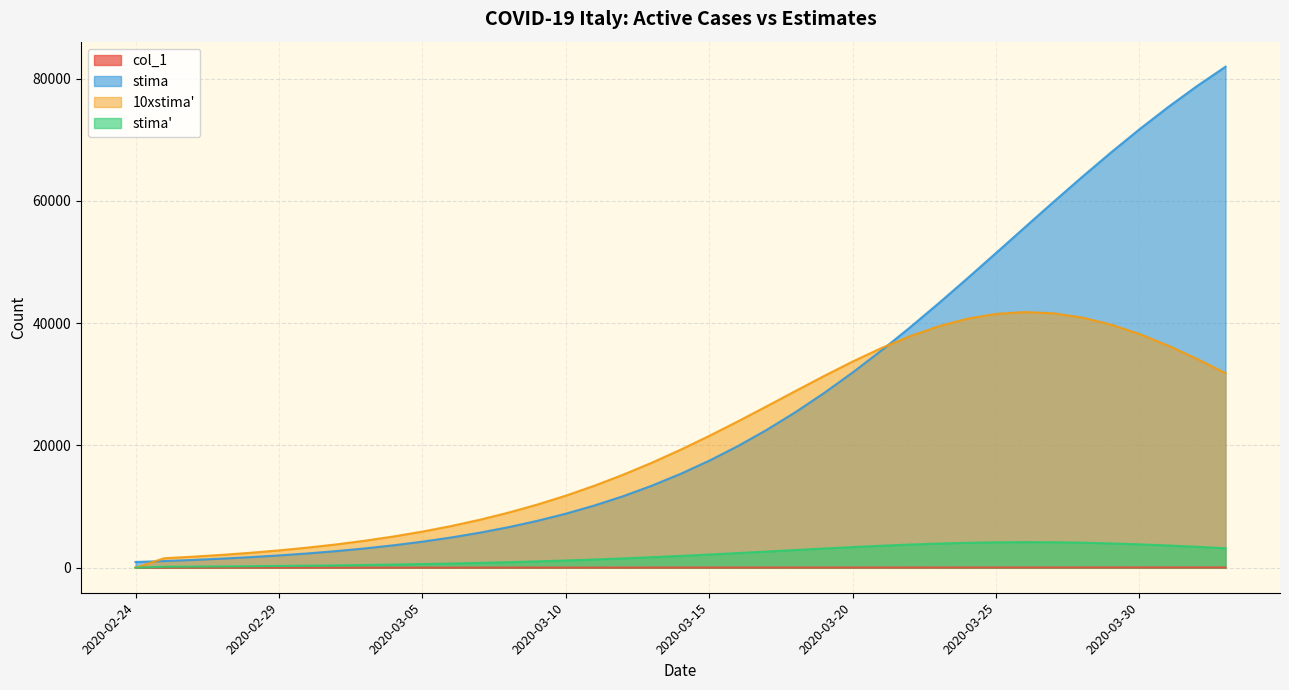

Read the stima' value at 2020-03-04.

511.3